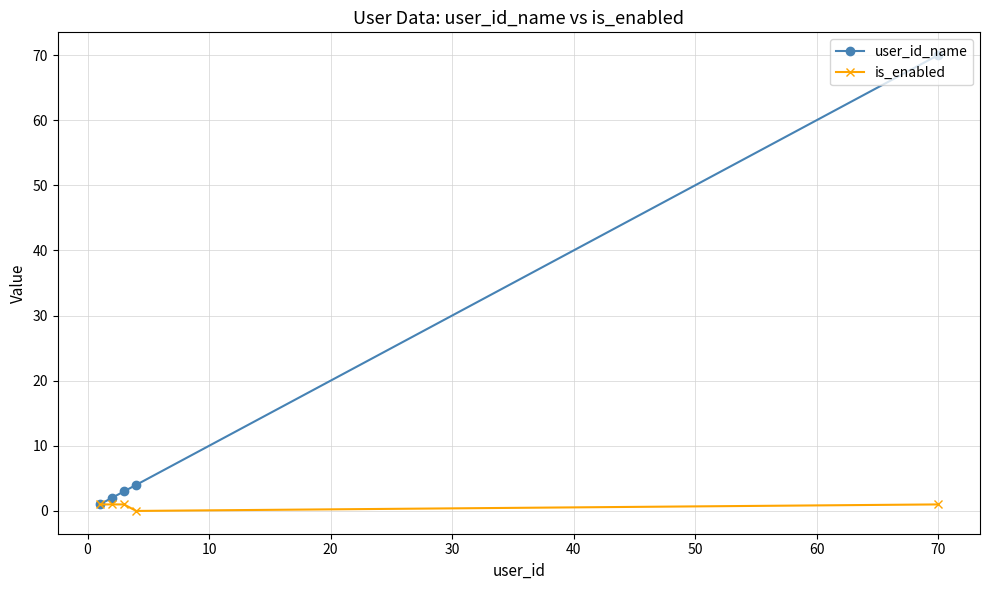

How many lines are shown in the chart?

2